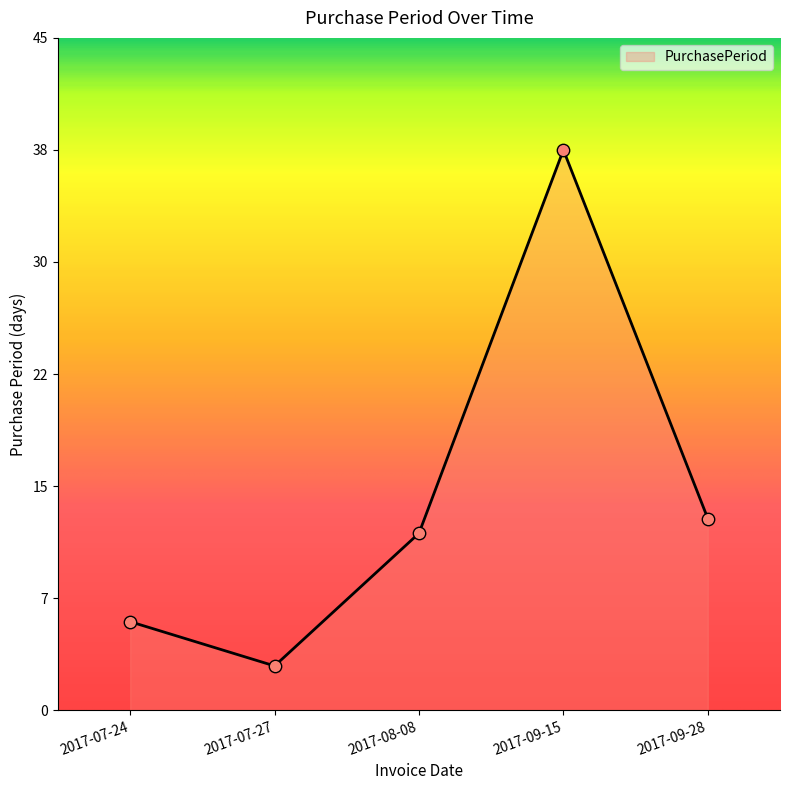

Approximately how many times larger is the value at 2017-09-28 compared to 2017-09-15?

0.3